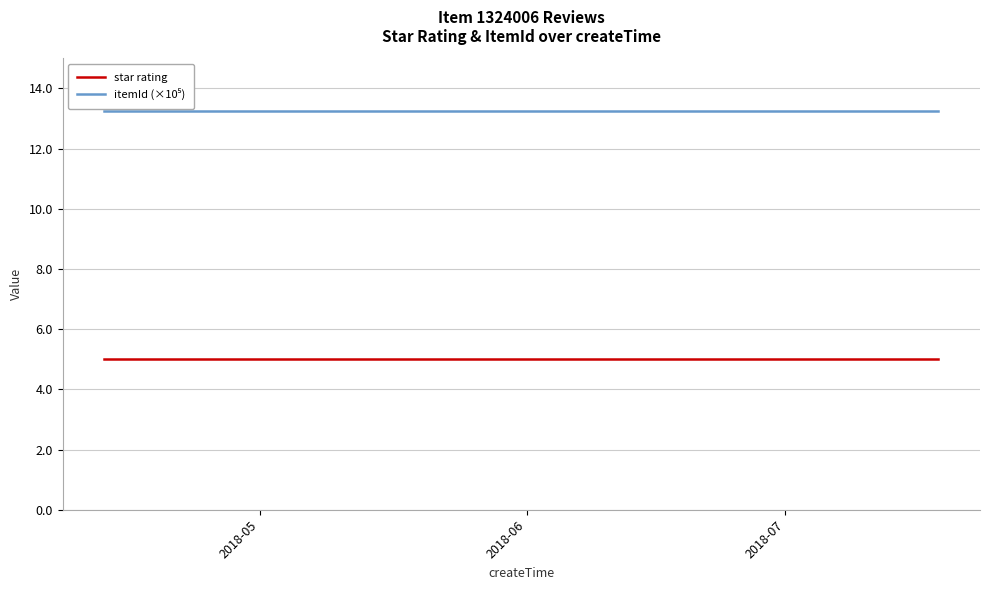

What is the maximum value shown in the chart?

13.2